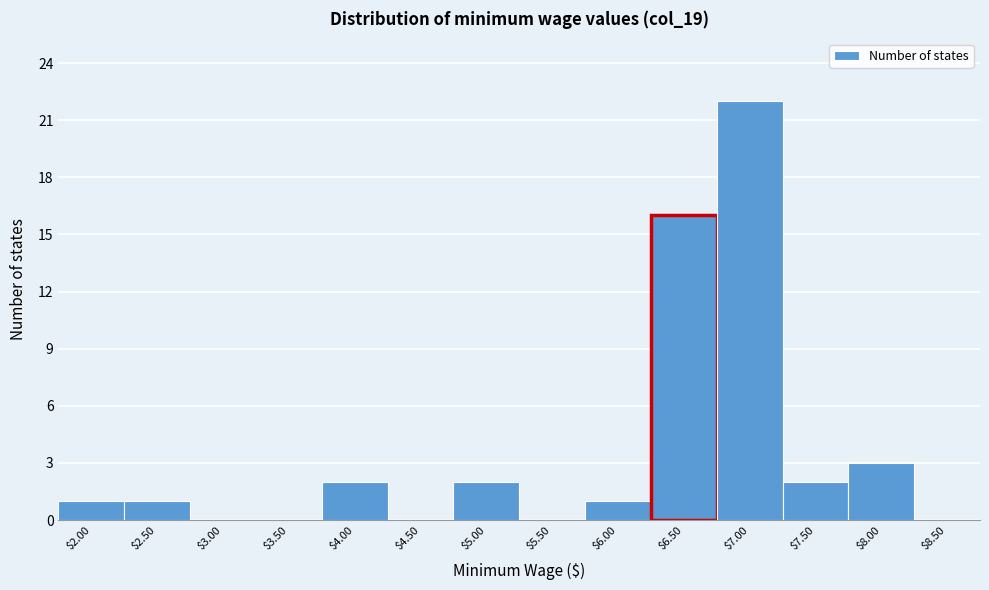

Which label corresponds to the largest value in the chart?

$7.00